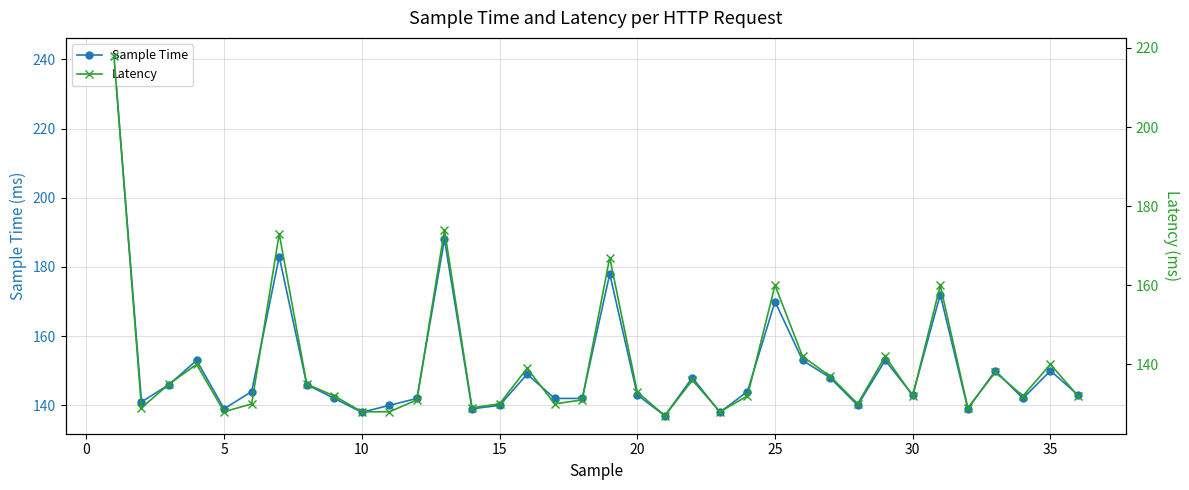

What is the maximum value for Sample Time?

241